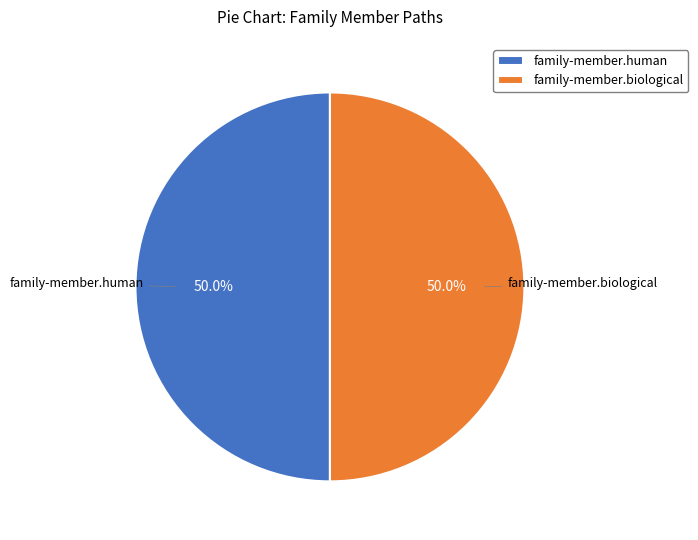

Approximately how many times larger is the value at family-member.biological compared to family-member.human?

1.0